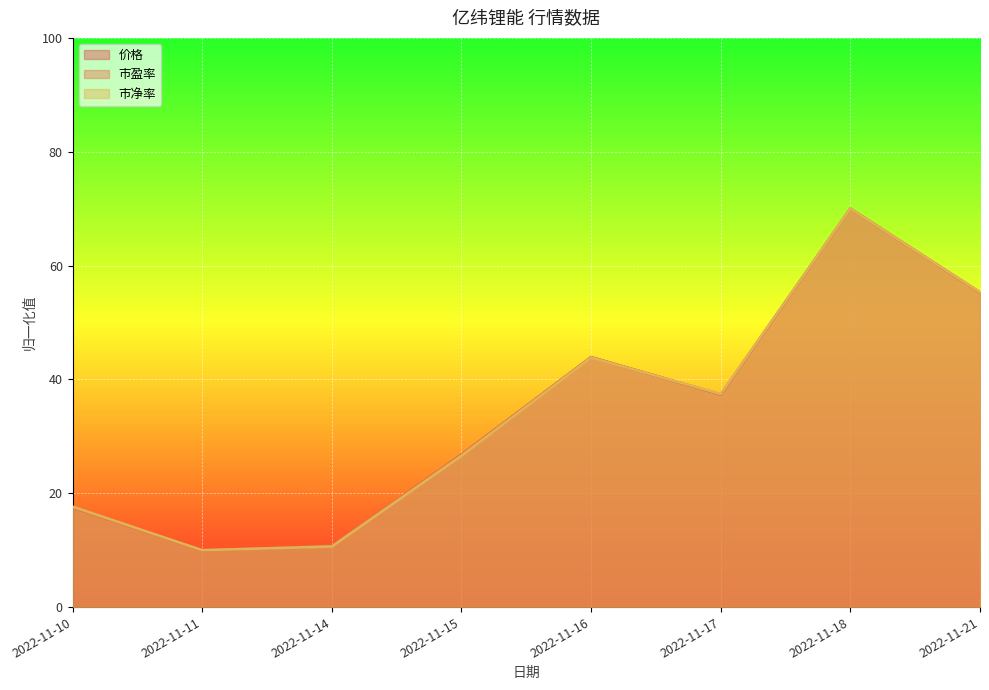

Rank the categories by 市盈率 value from lowest to highest.

2022-11-11, 2022-11-14, 2022-11-10, 2022-11-15, 2022-11-17, 2022-11-16, 2022-11-21, 2022-11-18